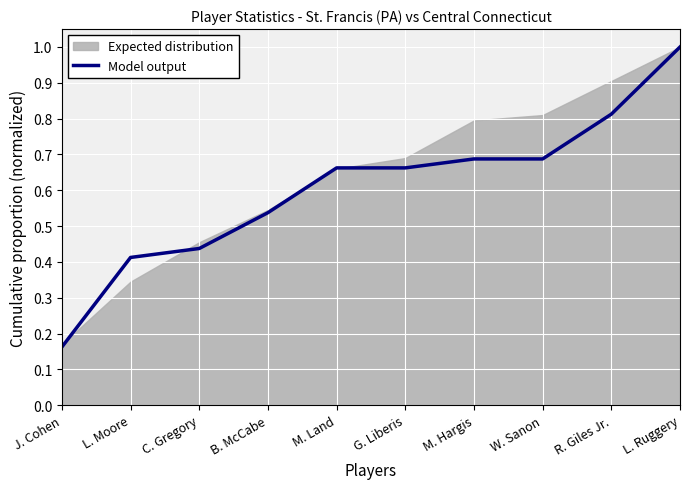

Is it true that the value at M. Land is 0.7?

True